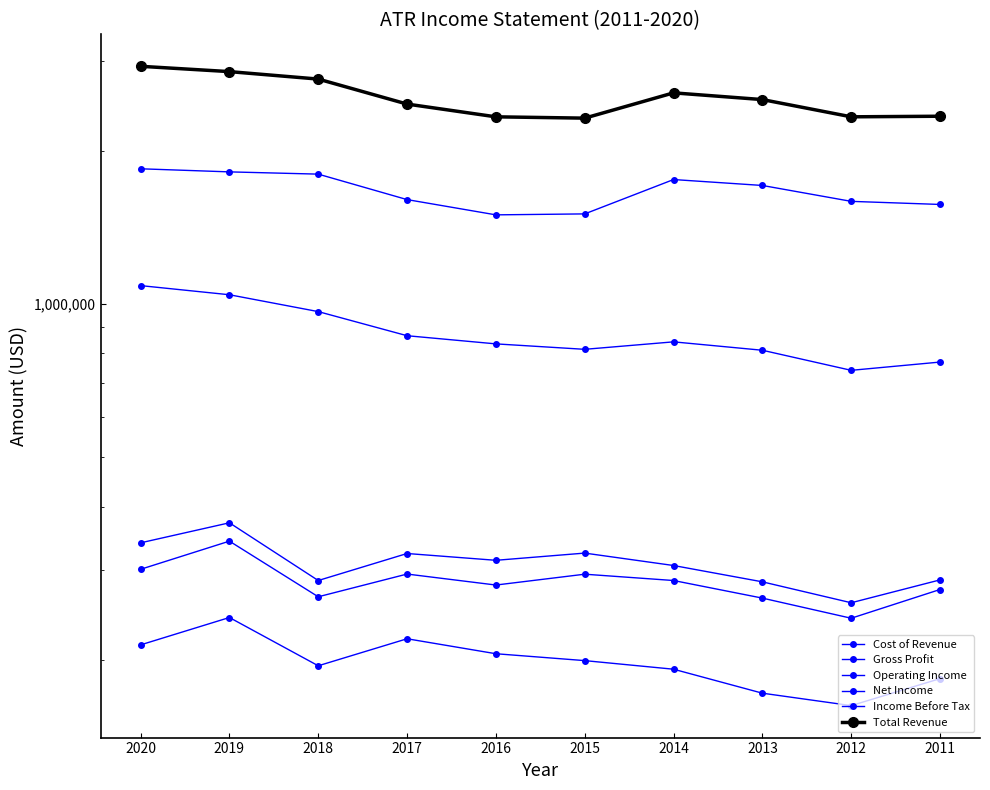

What is the difference between the Gross Profit values at 2016 and 2011?

65900